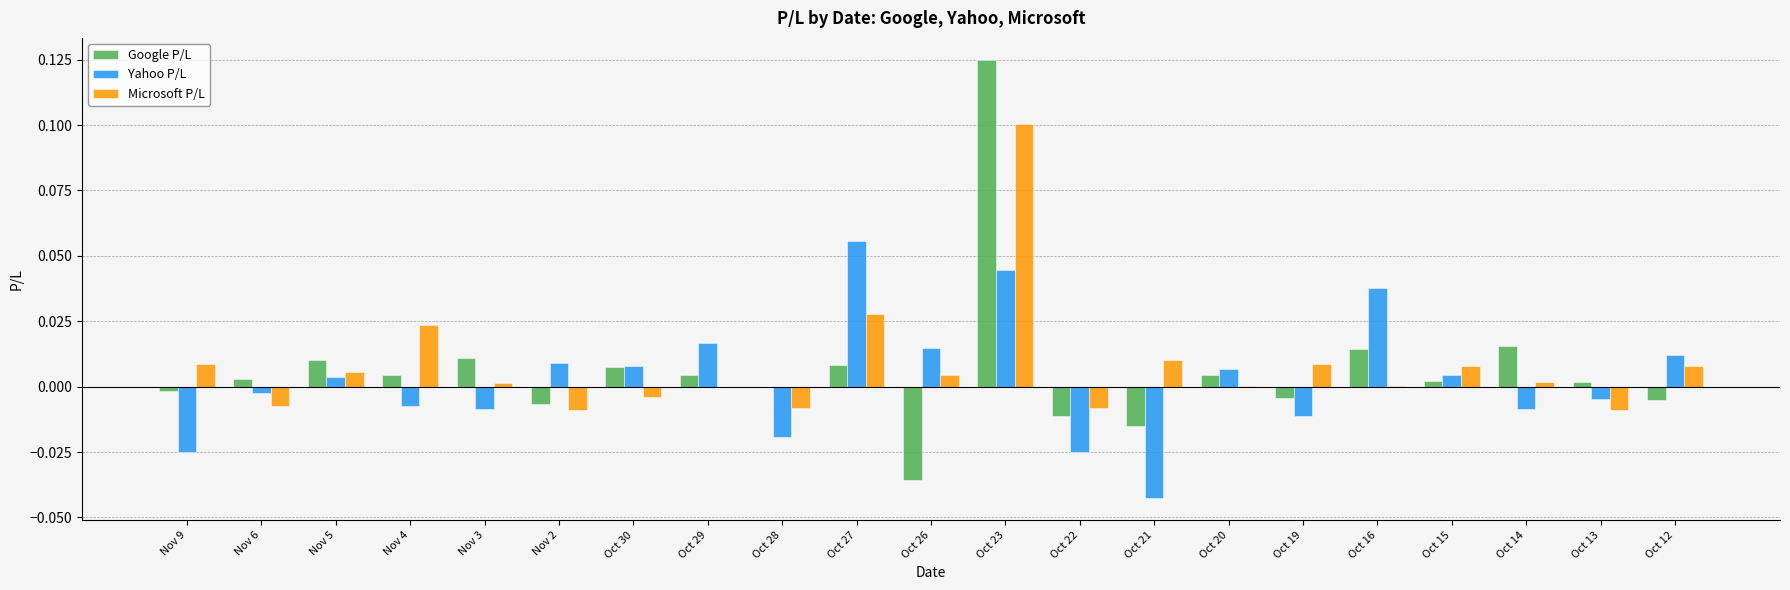

Which series changed the most between Nov 9 and Nov 5?

Yahoo P/L